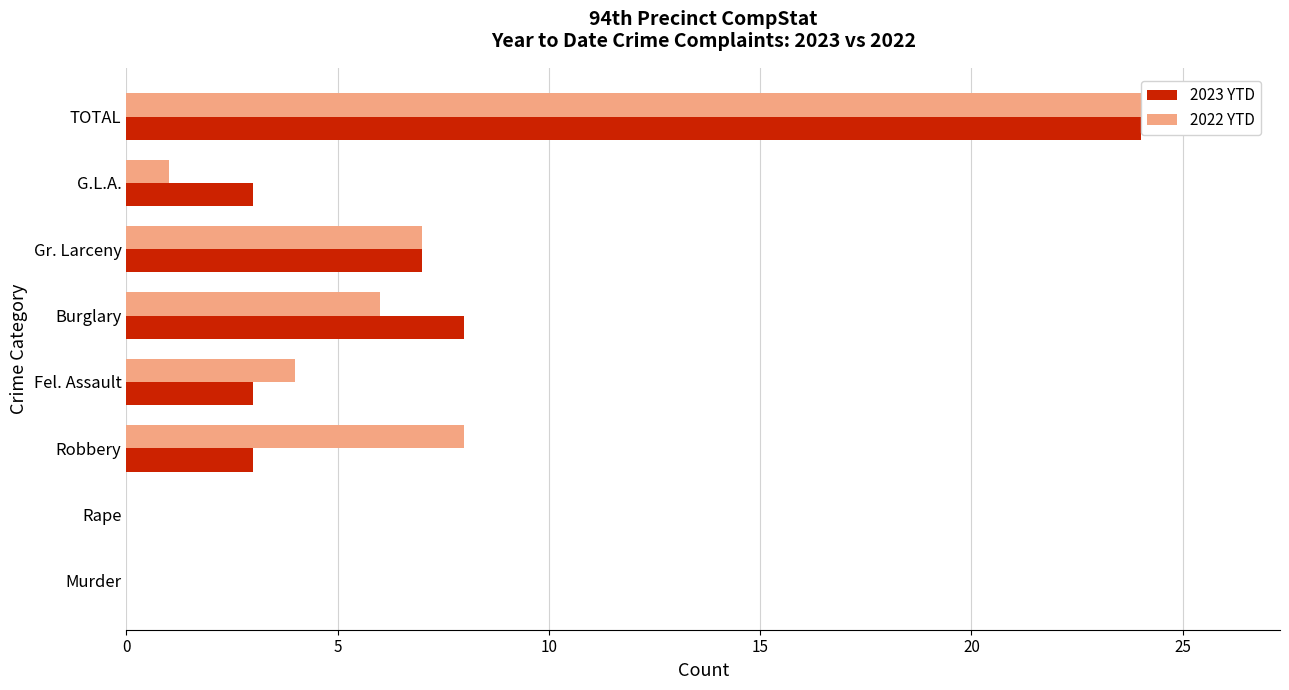

Which series changed the most between Rape and Robbery?

2022 YTD